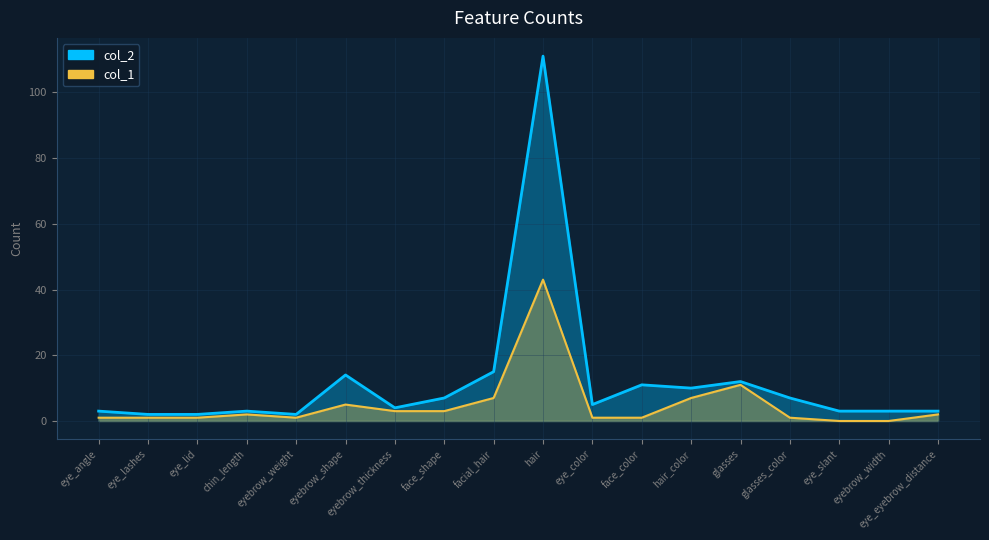

At how many categories does at least one series exceed 10?

5